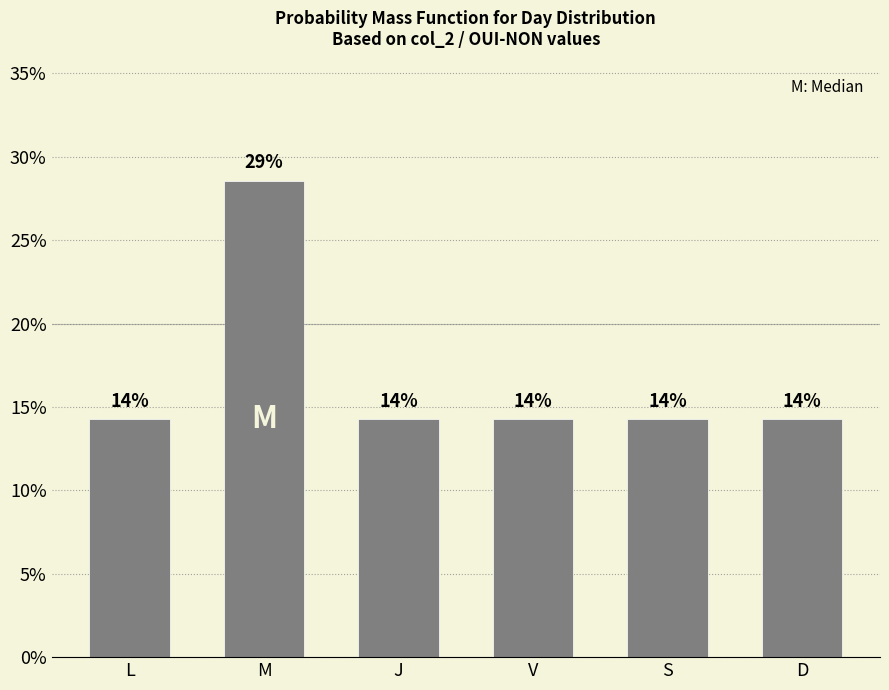

Rank the categories by value from highest to lowest.

M, L, J, V, S, D